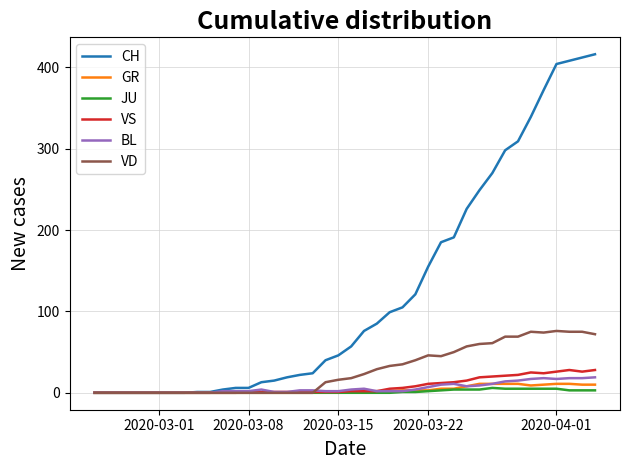

Which series has the widest spread of values?

CH